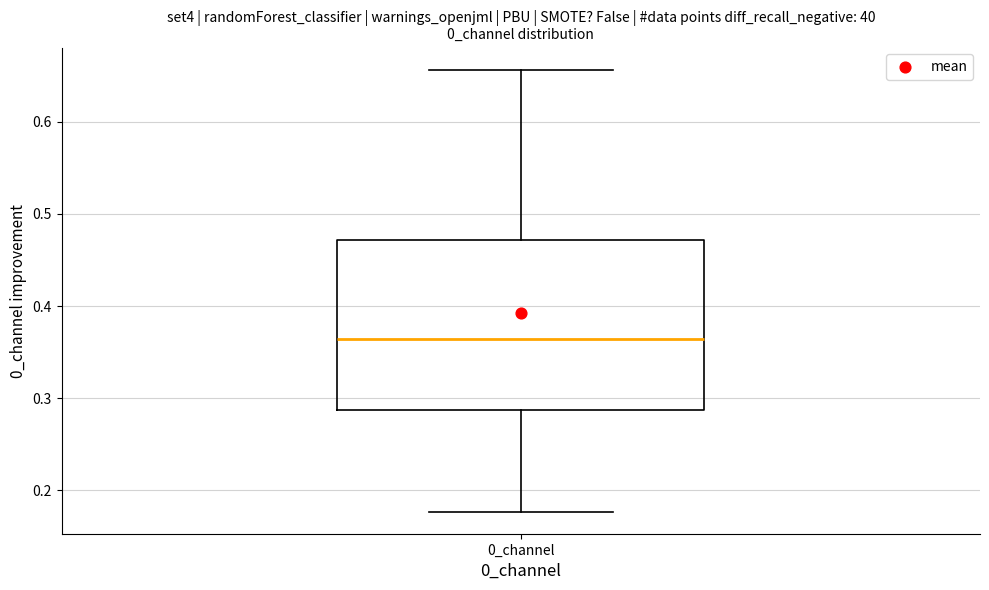

Transcribe this box plot: give where the median line is, the range the box spans, and where the two whiskers end, as read against the y-axis. The values are not printed on the chart, so give them approximately, as read against the axis.

median 0.36, box 0.29 to 0.47, whiskers 0.18 to 0.66